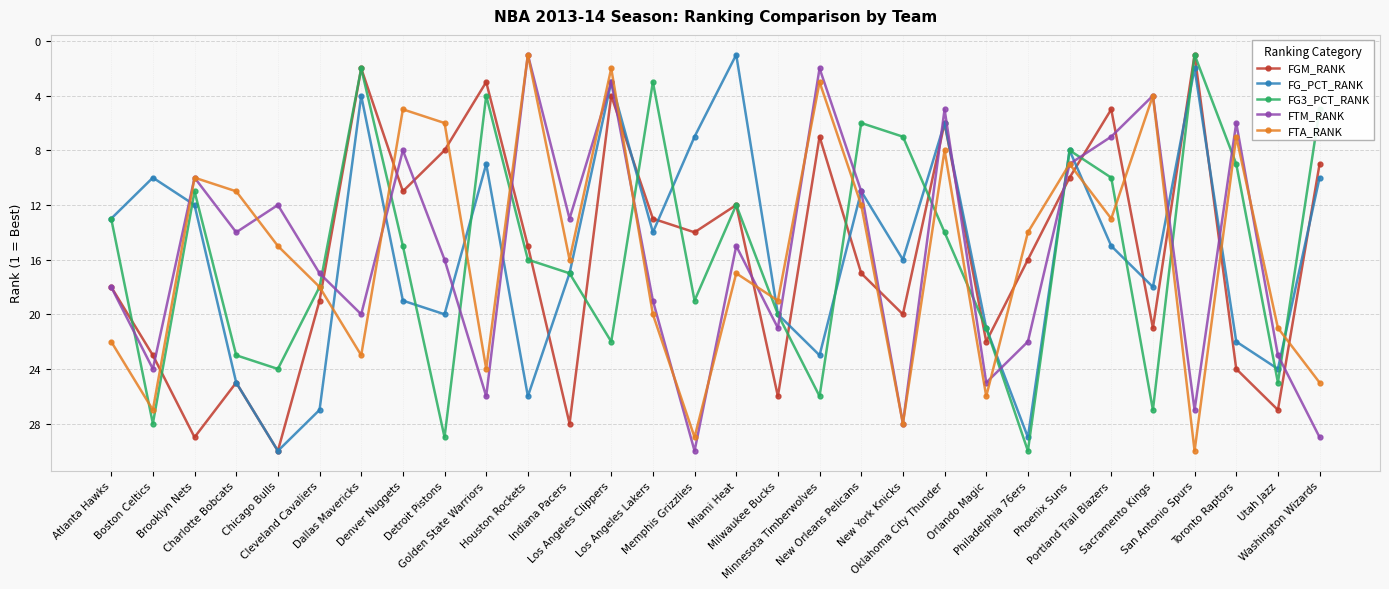

How many lines are shown in the chart?

5